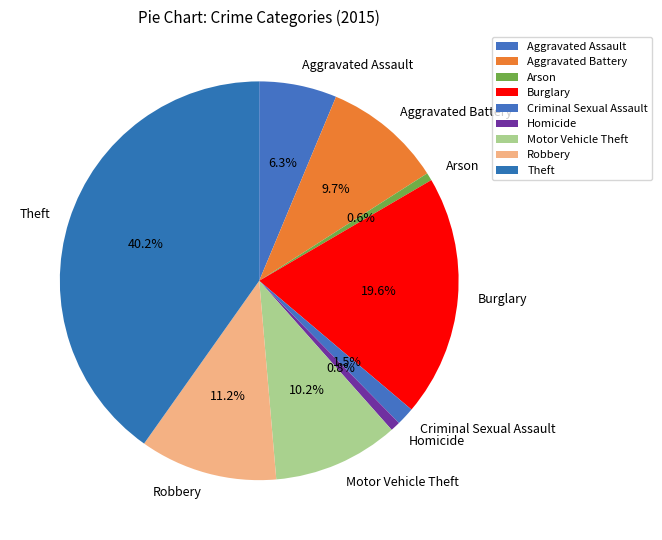

Between Criminal Sexual Assault and Robbery, which is larger?

Robbery